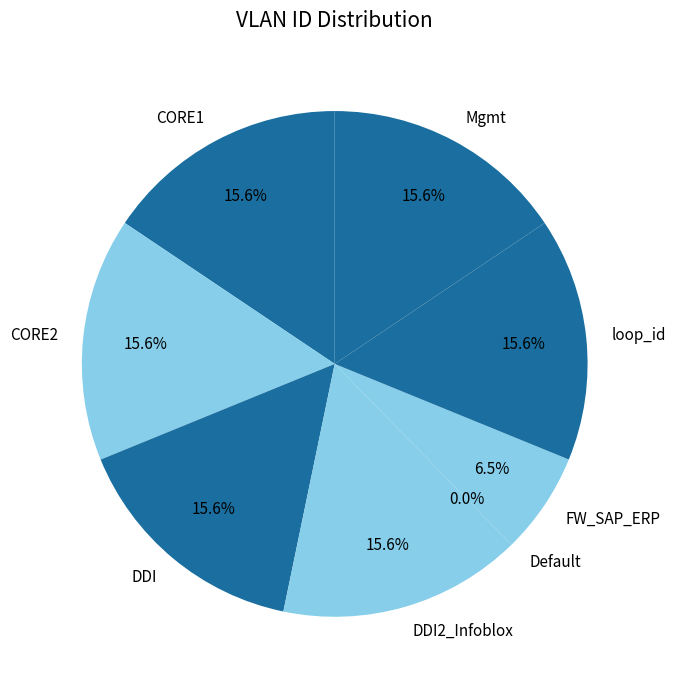

Is there any slice that represents more than half of the pie?

No